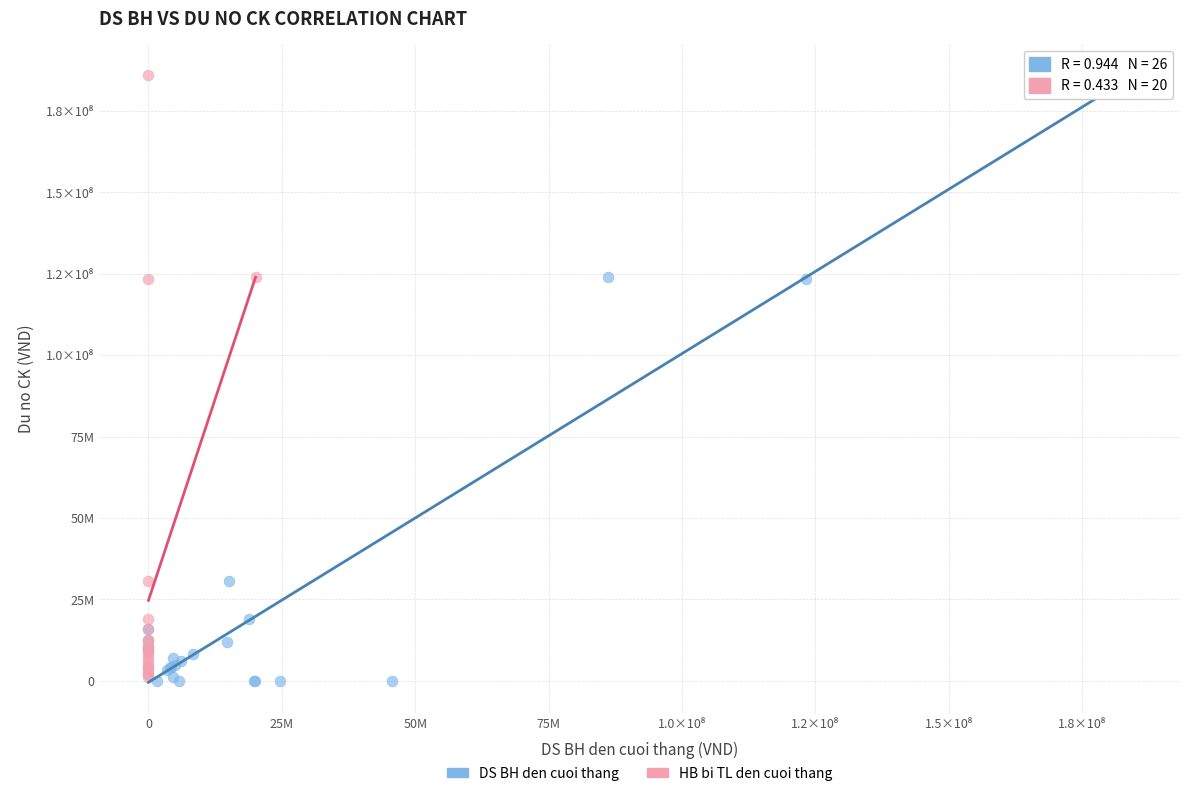

What are all the series names shown in the legend?

DS BH den cuoi thang, HB bi TL den cuoi thang